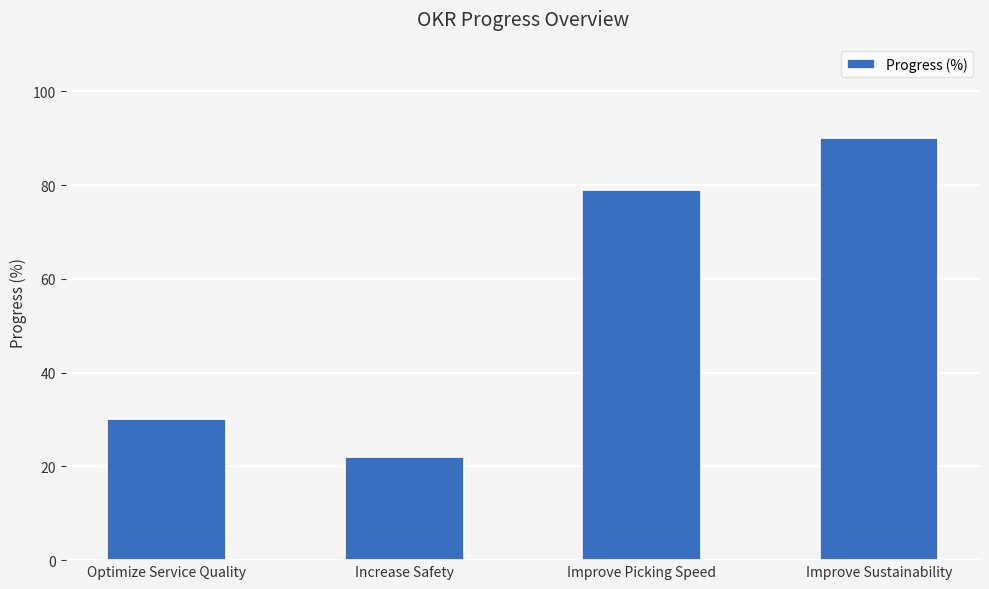

True or false: the data shows 22.0 at Increase Safety.

True